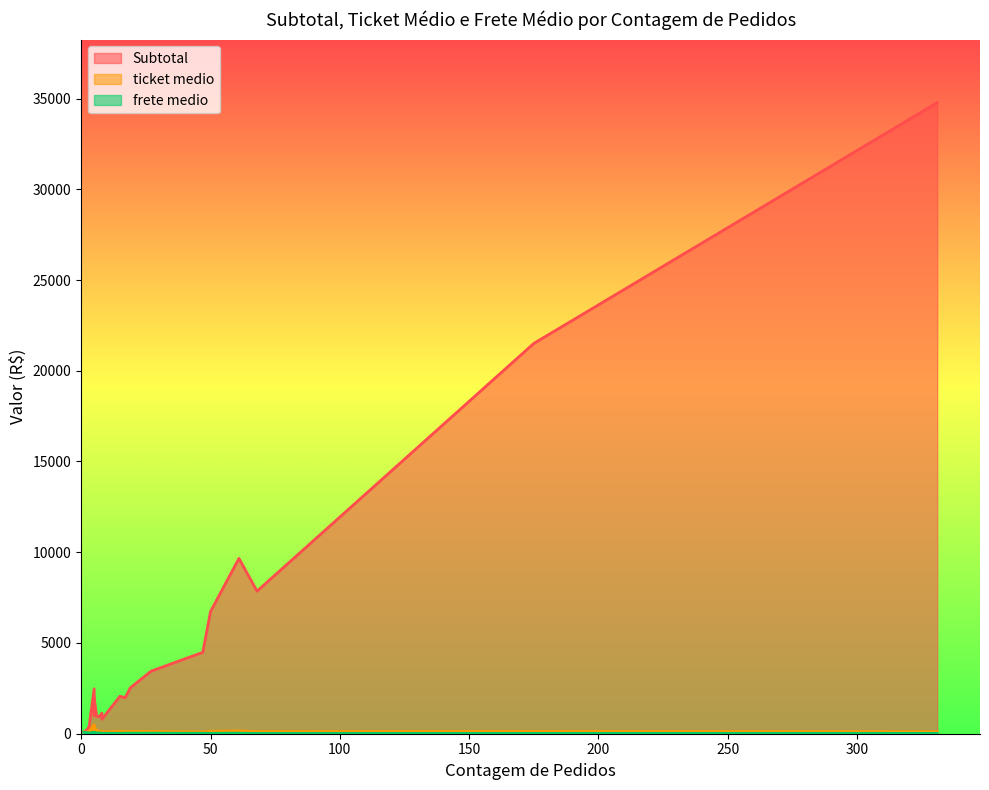

What are all the series names shown in the legend?

Subtotal, ticket medio, frete medio